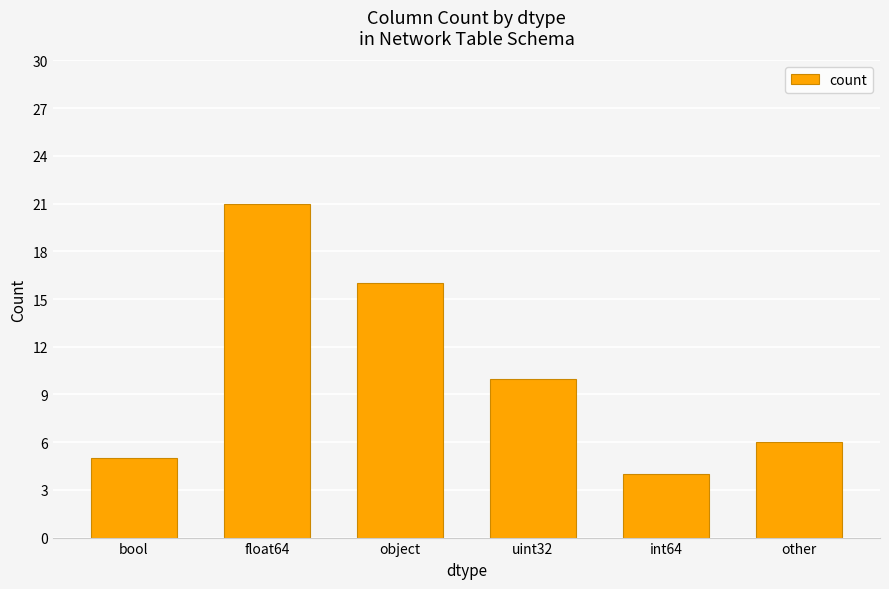

What is the difference between the maximum and minimum values?

17